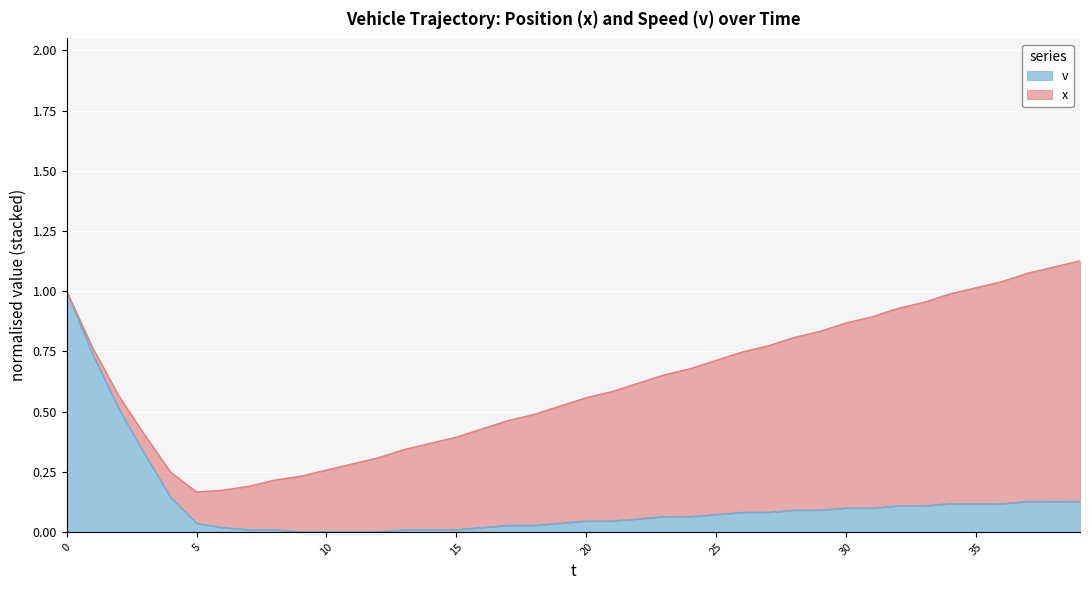

What is the maximum value shown in the chart?

1.0